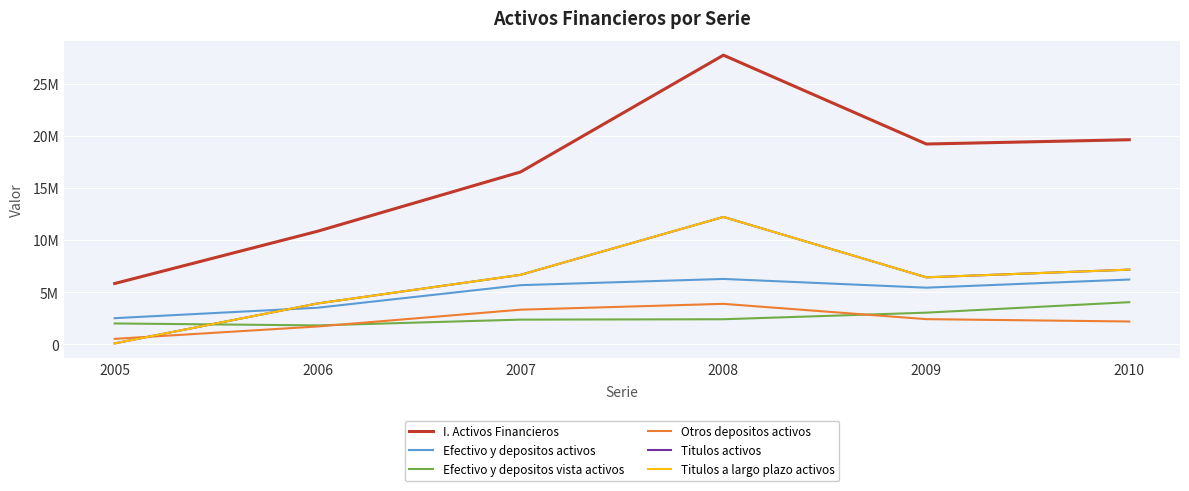

Reading right to left, list all the values displayed in this chart.

I. Activos Financieros: 2010=19640492	2009=19229867	2008=27765837	2007=16542730	2006=10847431	2005=5825082
Efectivo y depositos activos: 2010=6209809	2009=5425922	2008=6265090	2007=5666923	2006=3498242	2005=2495193
Efectivo y depositos vista activos: 2010=4033228	2009=3025064	2008=2392608	2007=2355596	2006=1801677	2005=1987575
Otros depositos activos: 2010=2176581	2009=2400858	2008=3872482	2007=3311327	2006=1696565	2005=507618
Titulos activos: 2010=7158422	2009=6419257	2008=12220681	2007=6657773	2006=3909744	2005=73938
Titulos a largo plazo activos: 2010=7158422	2009=6419257	2008=12220681	2007=6657773	2006=3909744	2005=73938